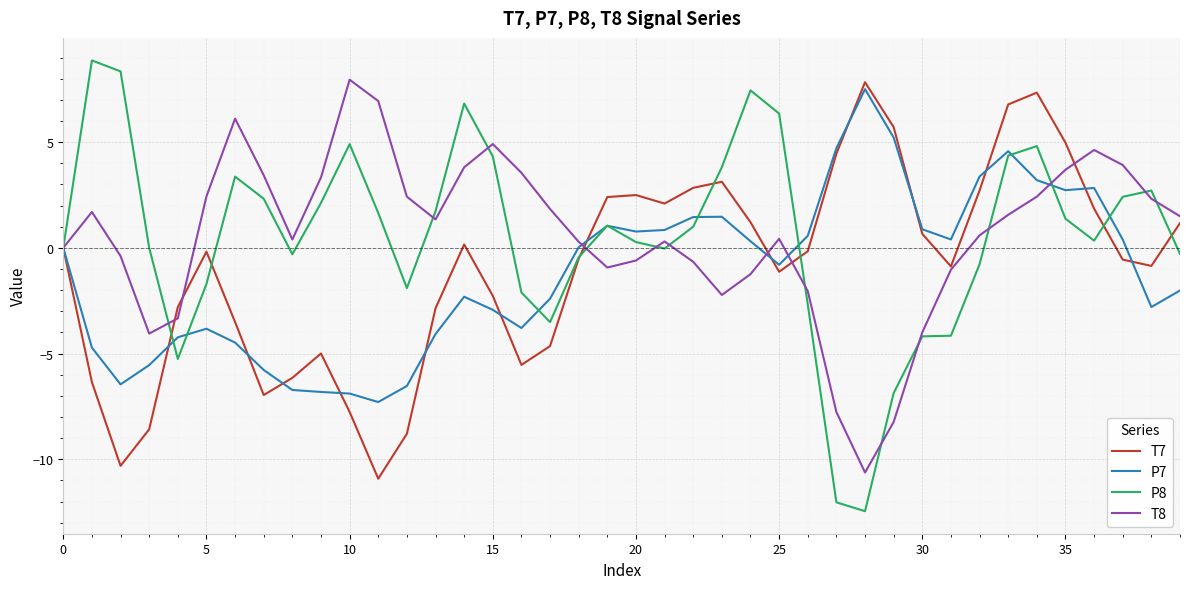

How many interior local valleys does the T8 series have?

6